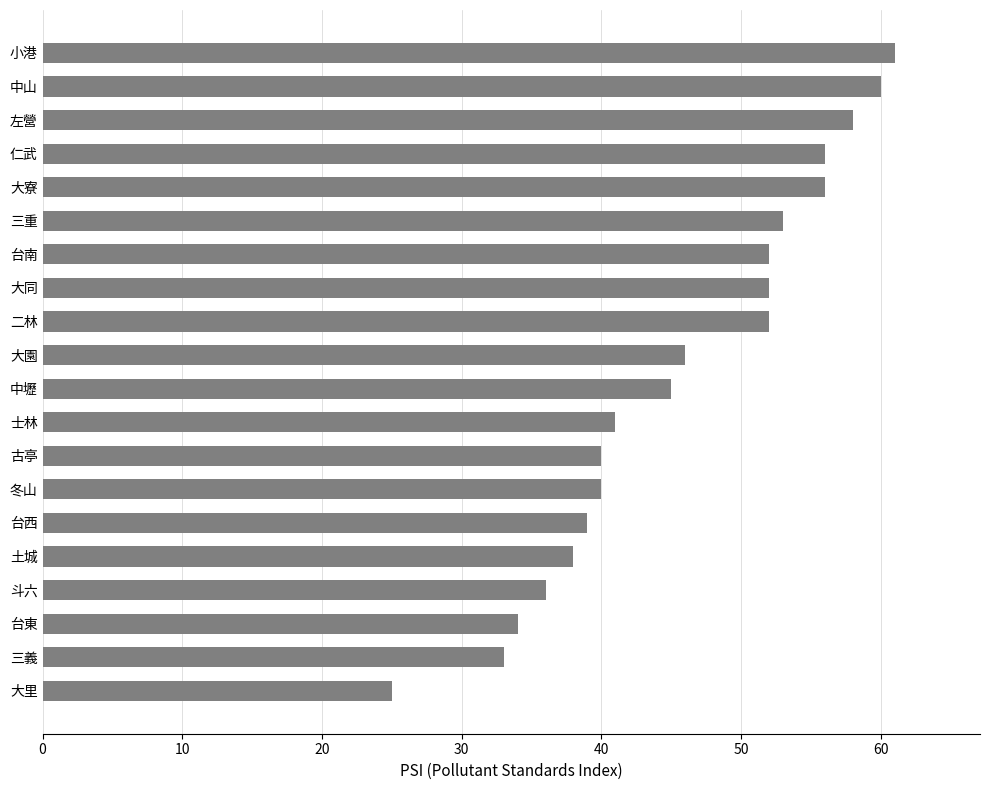

What is the greatest value displayed?

61